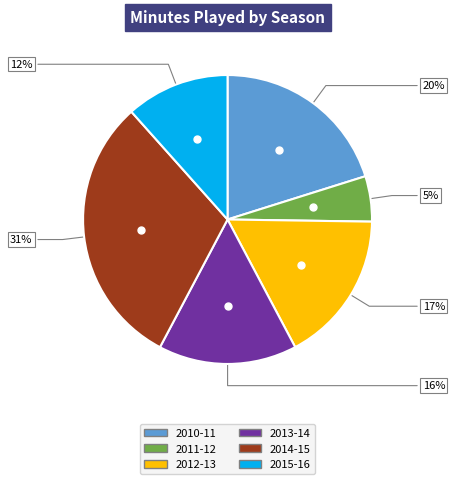

Approximately how many times larger is the value at 2010-11 compared to 2015-16?

1.7